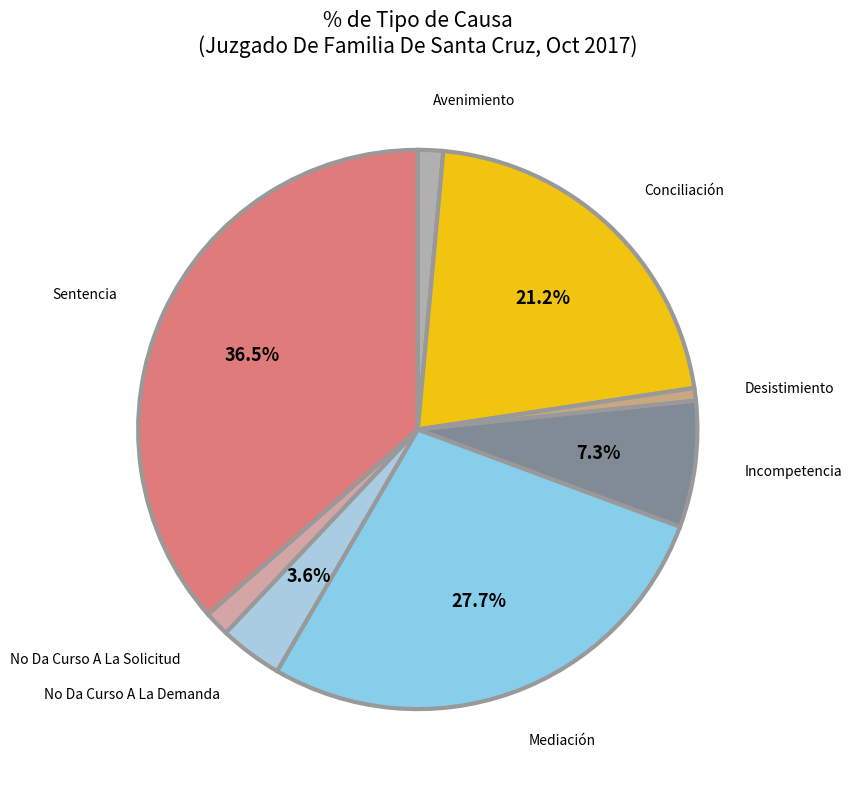

Between Sentencia and No Da Curso A La Solicitud, which is larger?

Sentencia